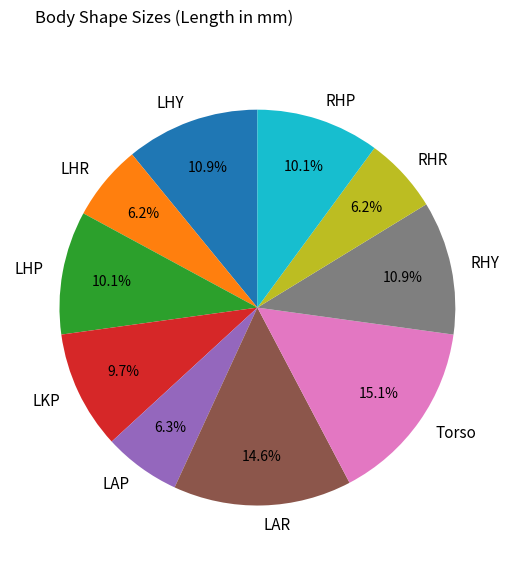

Count the number of slices in the pie.

10